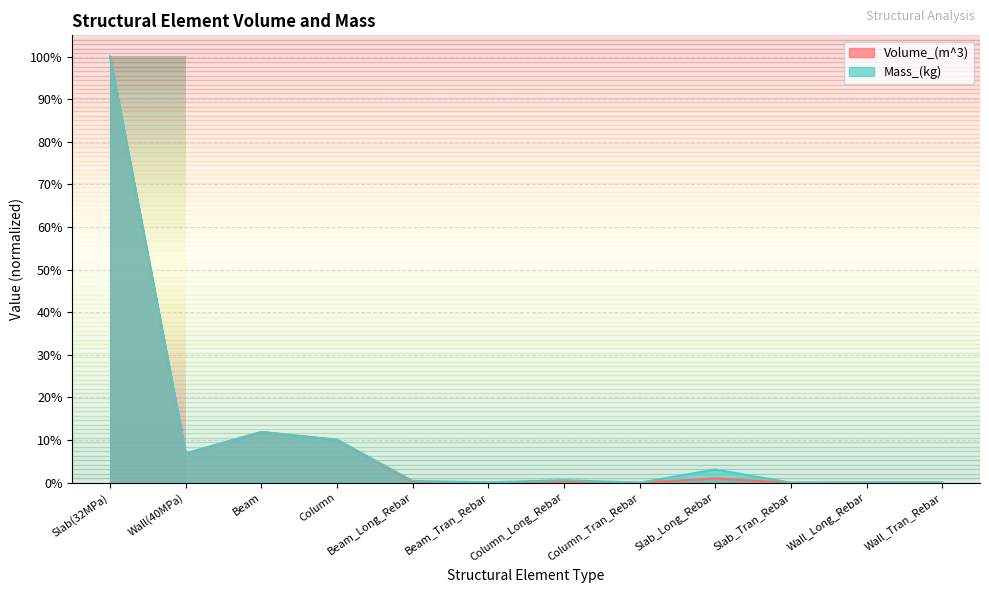

Reading left to right, what are all the values shown in this chart?

Volume_(m^3): 1.0	0.1	0.1	0.1	0.0	0.0	0.0	0.0	0.0	0.0	0.0	0.0
Mass_(kg): 1.0	0.1	0.1	0.1	0.0	0.0	0.0	0.0	0.0	0.0	0.0	0.0